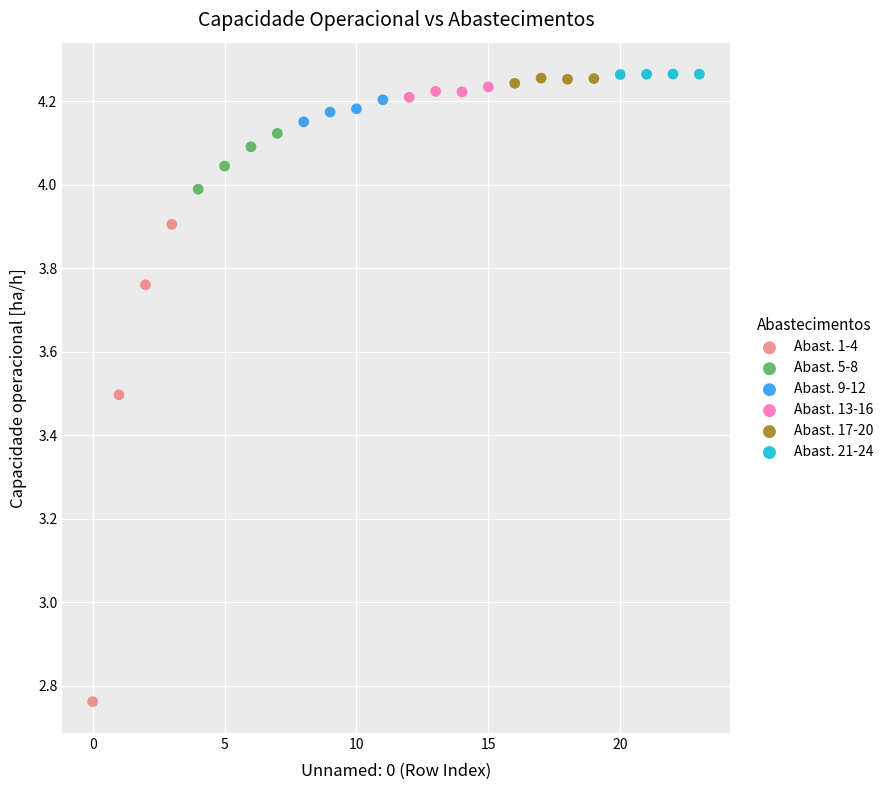

Which series contains the lowest Y value?

Abast. 1-4